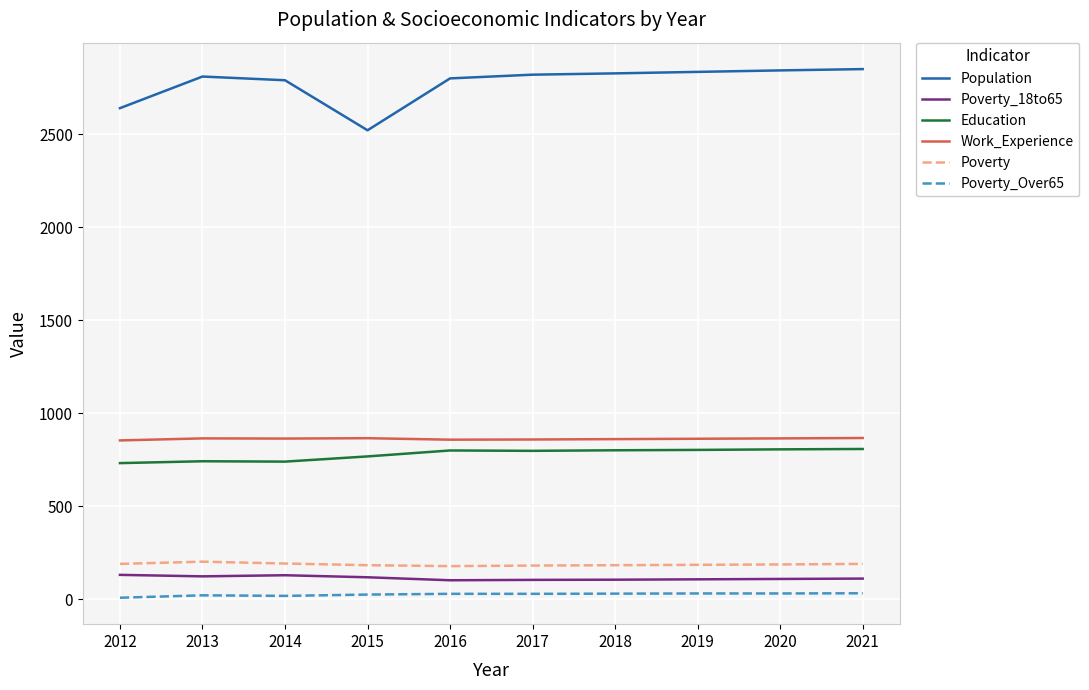

True or false: Population and Poverty_18to65 intersect in this chart.

False